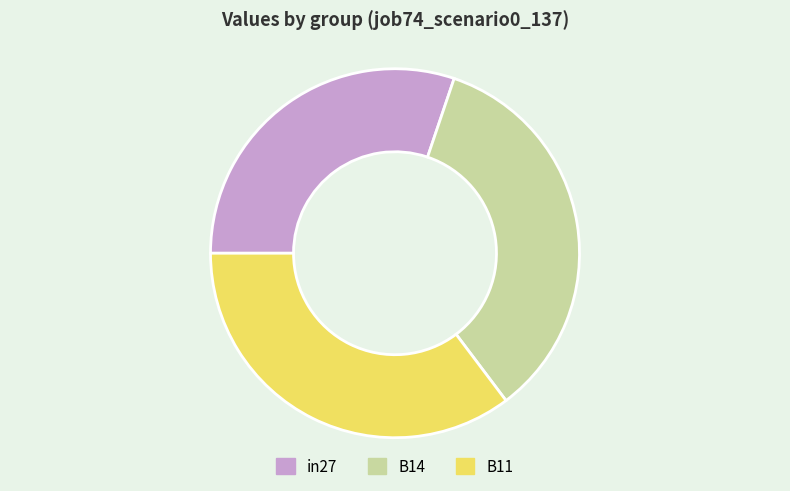

The B11 slice represents 48% of the pie. True or false?

False